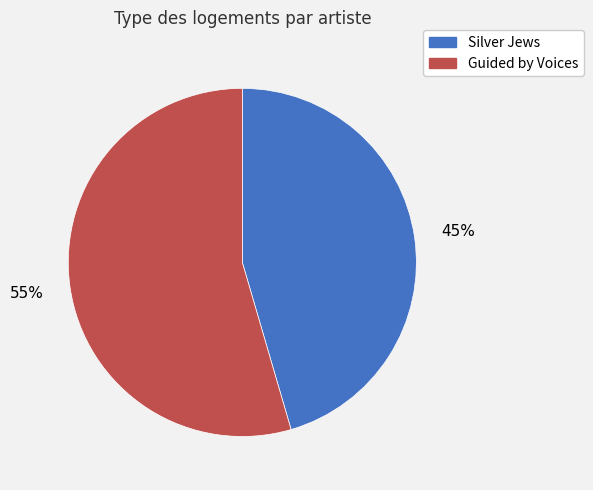

Is the sum of Guided by Voices and Silver Jews greater than half?

Yes